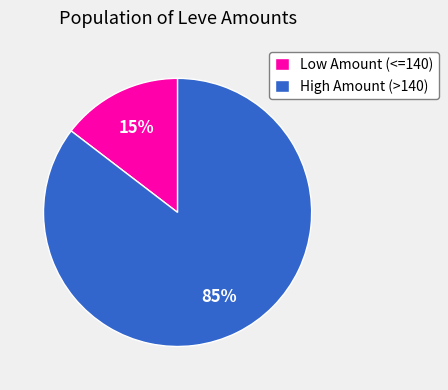

Does any single category account for the majority?

Yes